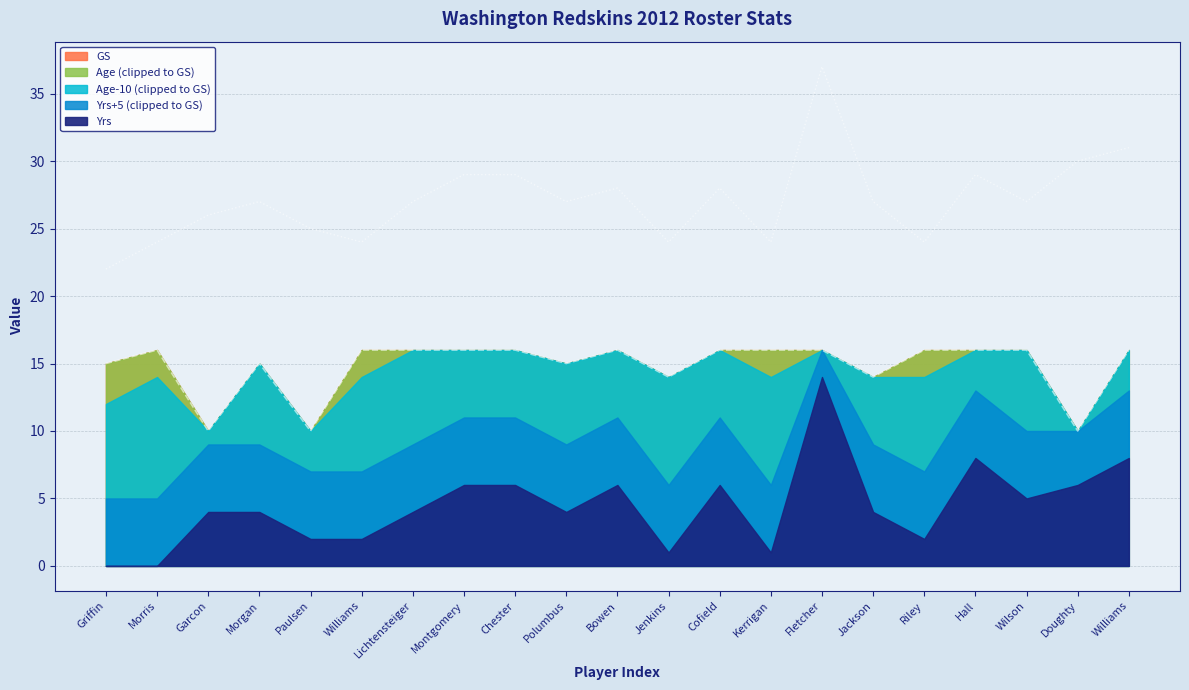

How many data points does each series have?

21